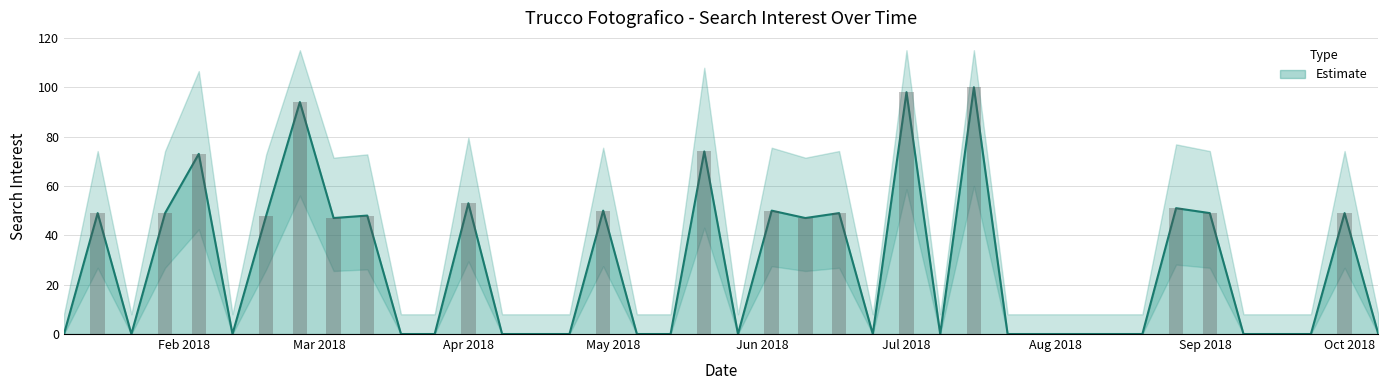

Read the value at May 2018, to the nearest 10.

50